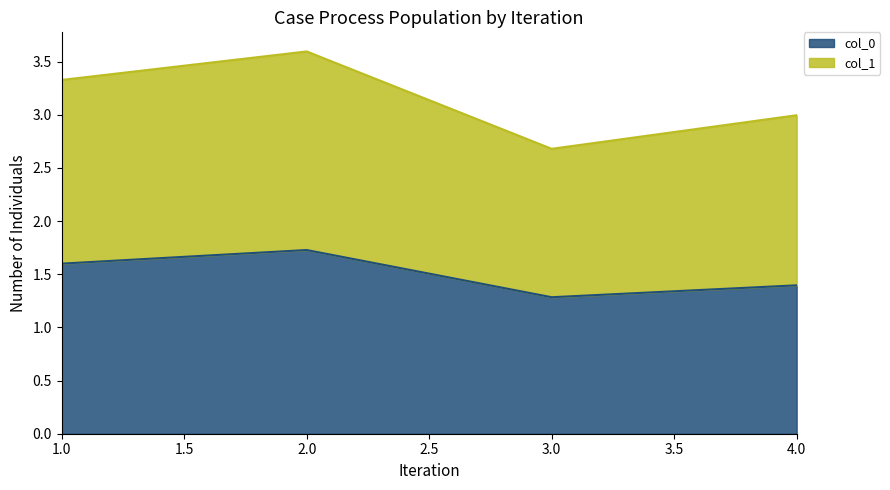

Reading left to right, what are the values for col_0?

1.6	1.7	1.3	1.4